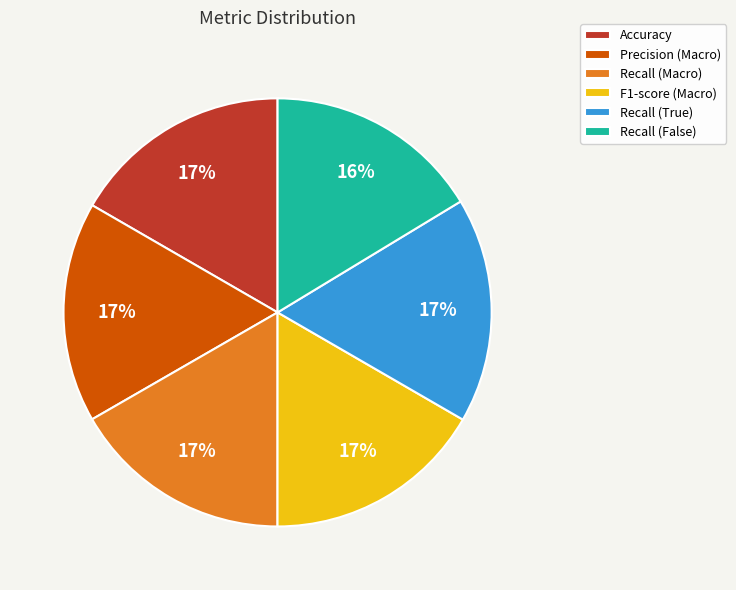

Is F1-score (Macro) the majority of the pie?

No